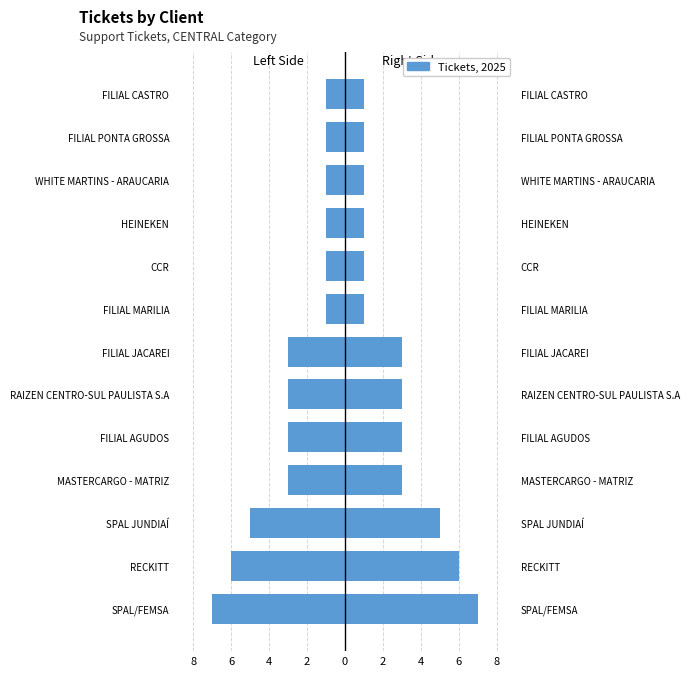

What is the average value of the Tickets series?

3